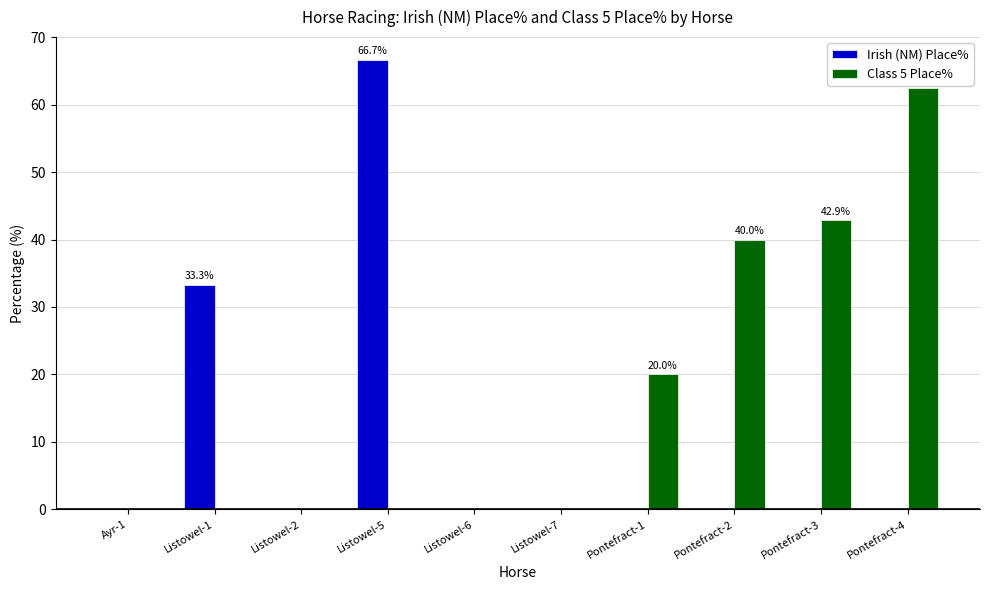

Count the number of data series in this chart.

2